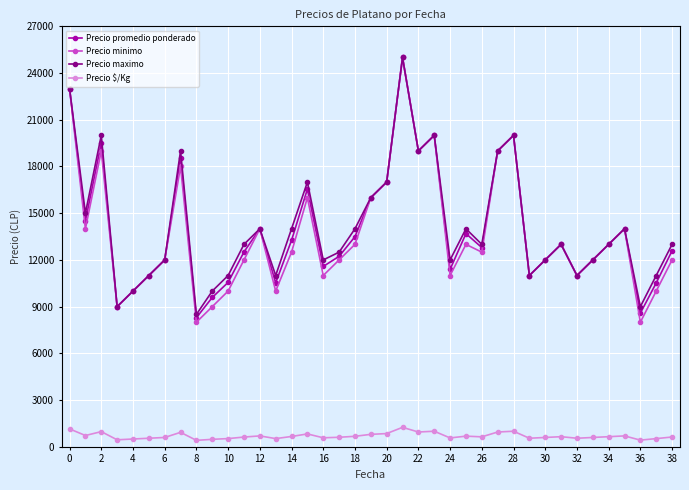

True or false: Precio $/Kg and Precio maximo cross at least once.

False